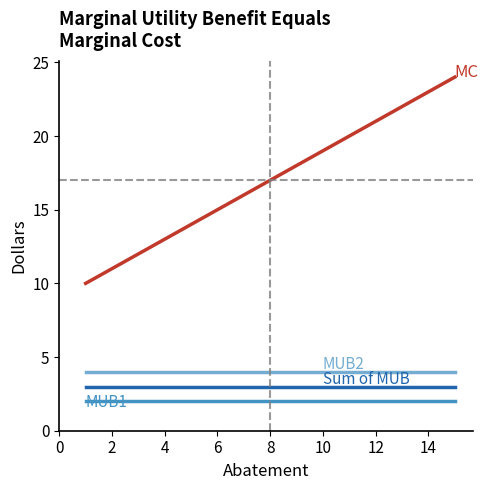

What is the minimum value shown in the chart?

2